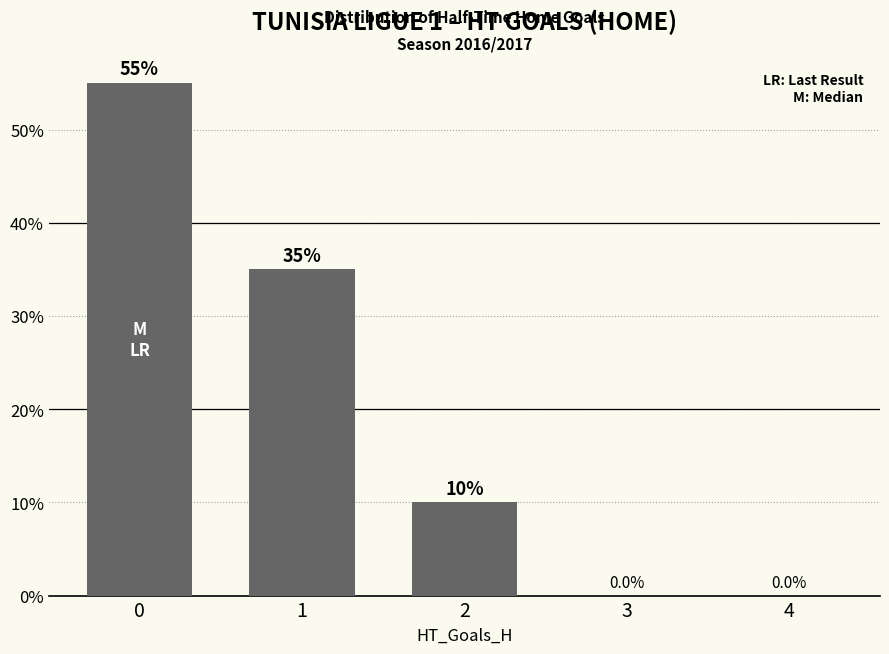

What is the difference between the values at 0 and 3?

55.0